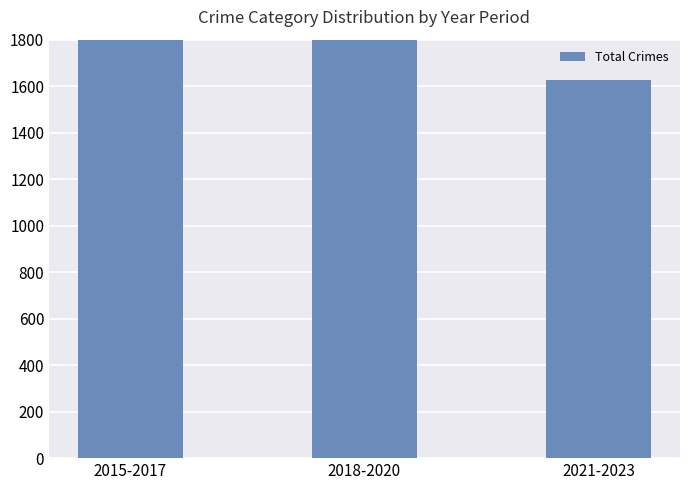

What position from the right is 2018-2020?

2